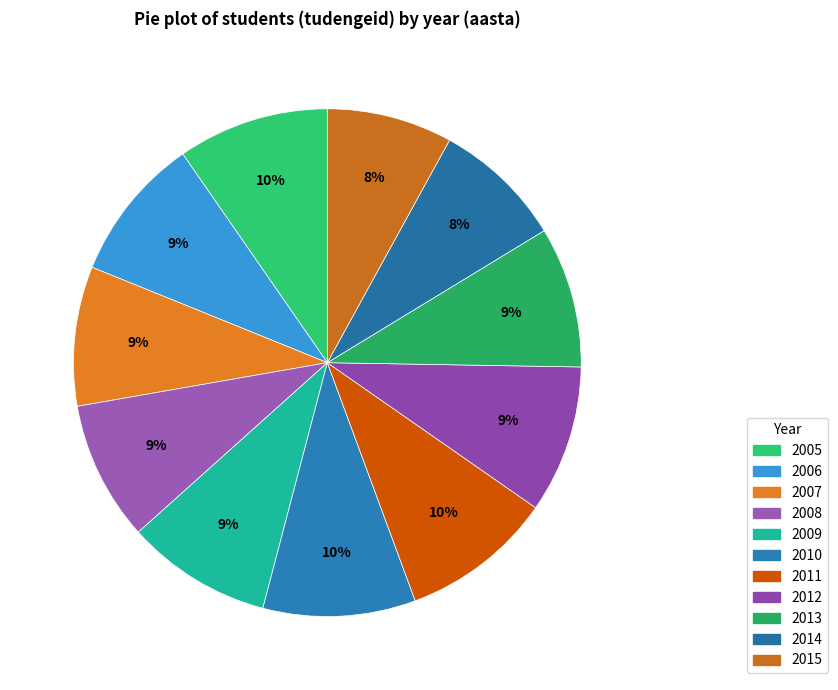

To the nearest percent, what portion does 2008 represent?

9%